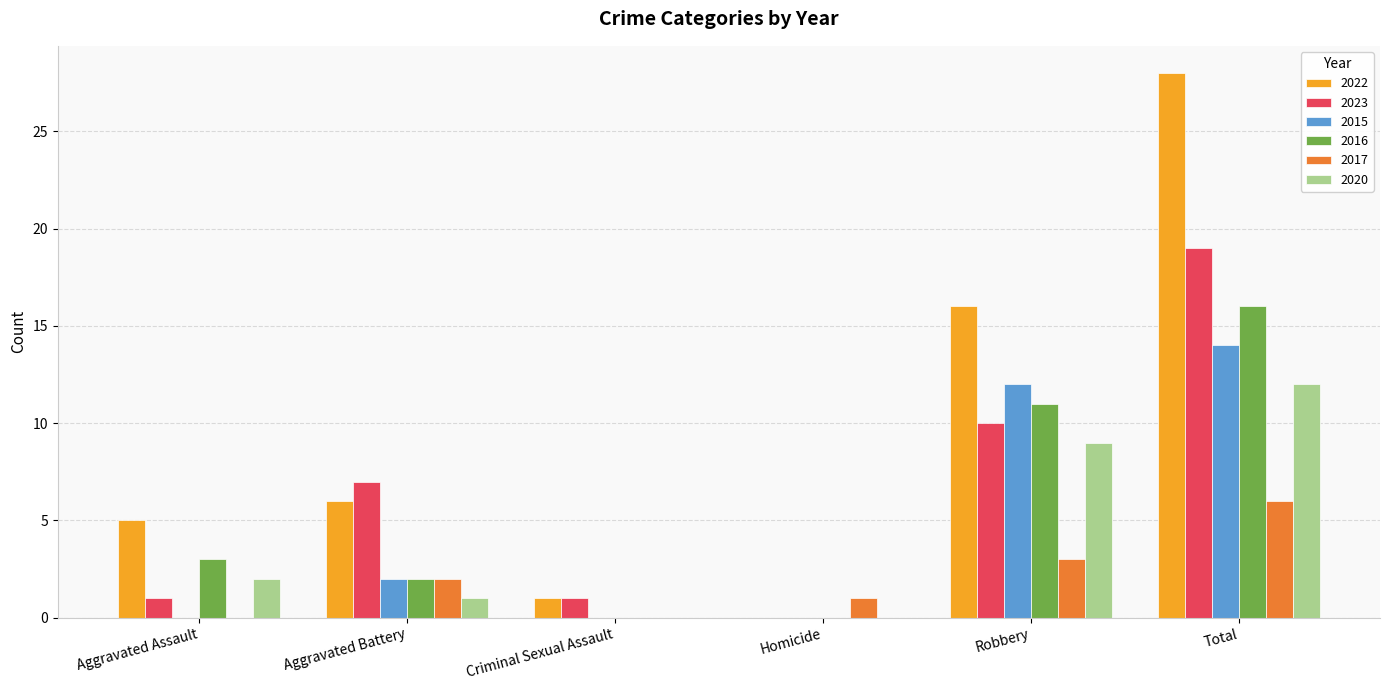

What is the sum of the 2022 values at Criminal Sexual Assault and Aggravated Battery?

7